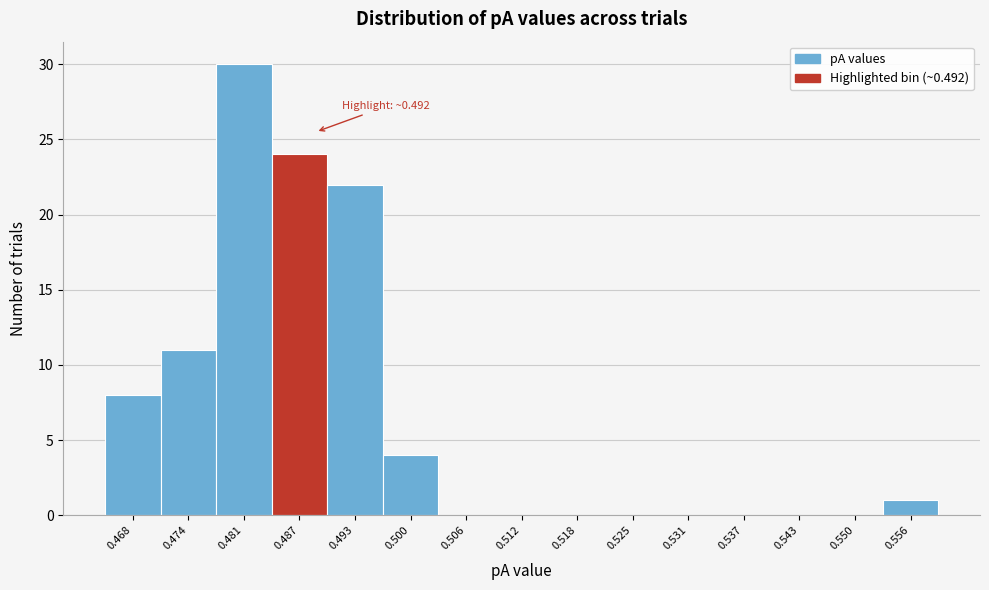

Reading left to right, extract all data points from this chart.

0.468=8	0.474=11	0.481=30	0.487=24	0.493=22	0.500=4	0.506=0	0.512=0	0.518=0	0.525=0	0.531=0	0.537=0	0.543=0	0.550=0	0.556=1